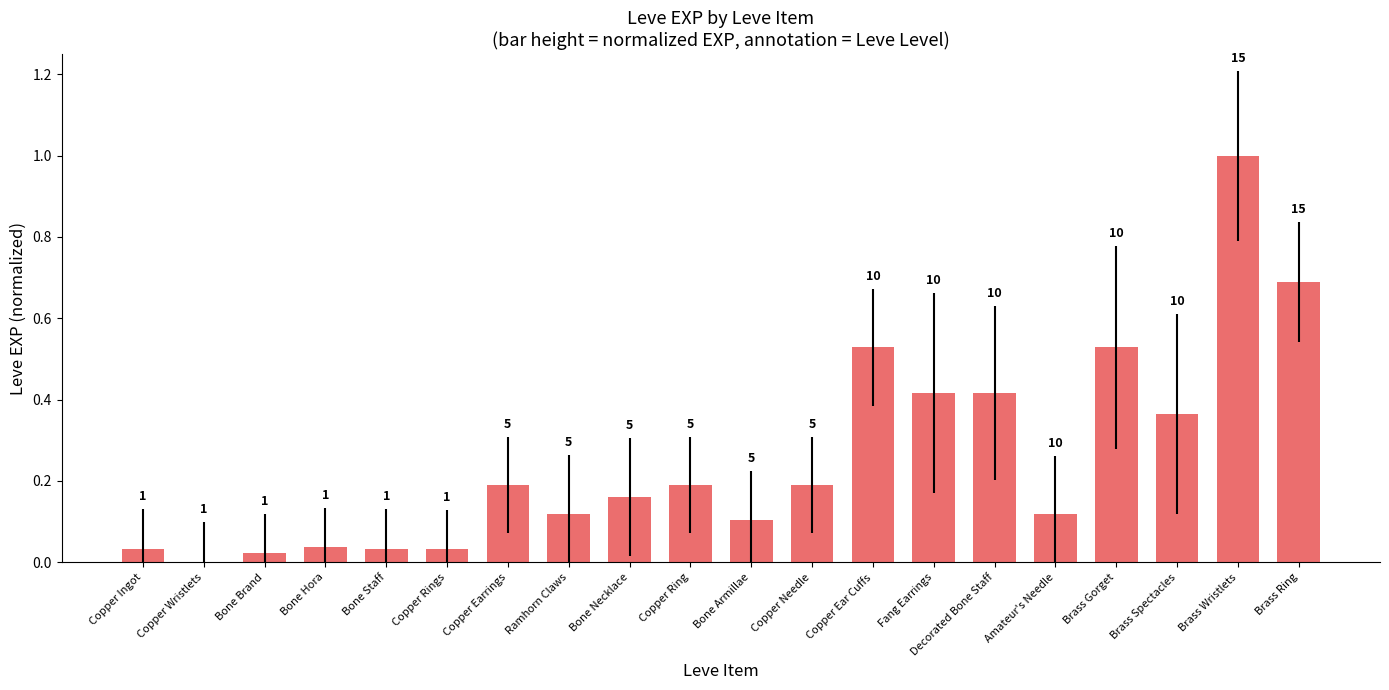

Is it true that the value at Bone Staff is 0.0?

True